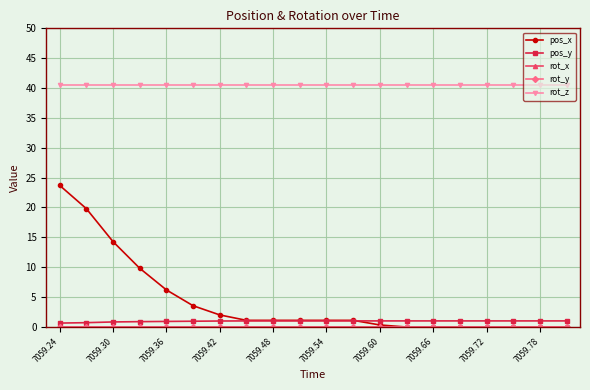

True or false: rot_z and pos_y cross at least once.

False